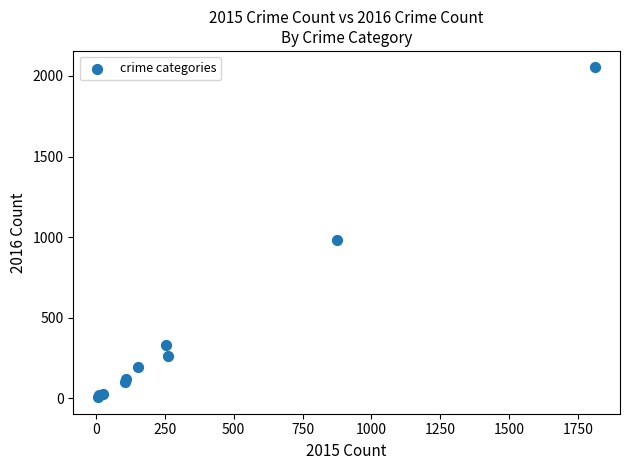

What Y value in the scatter plot is closest to 1030?

984